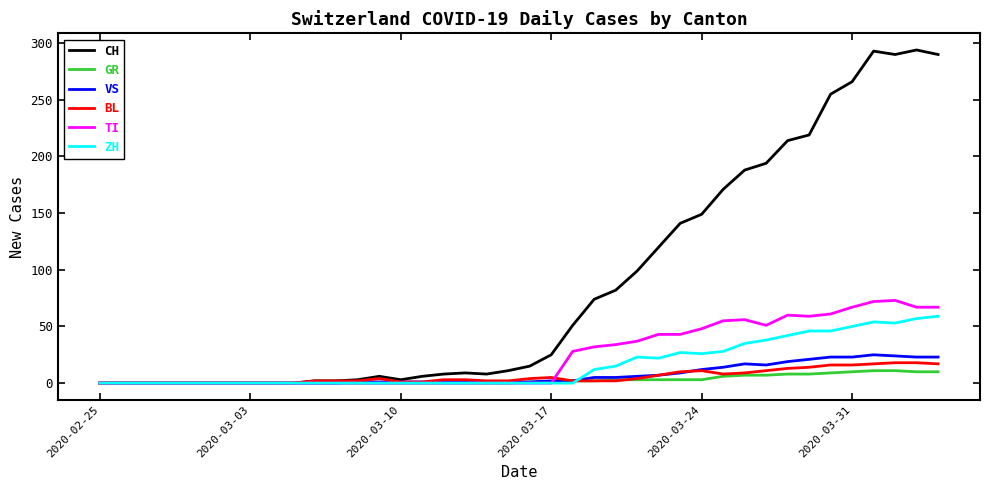

Which series has the largest total across all categories?

CH